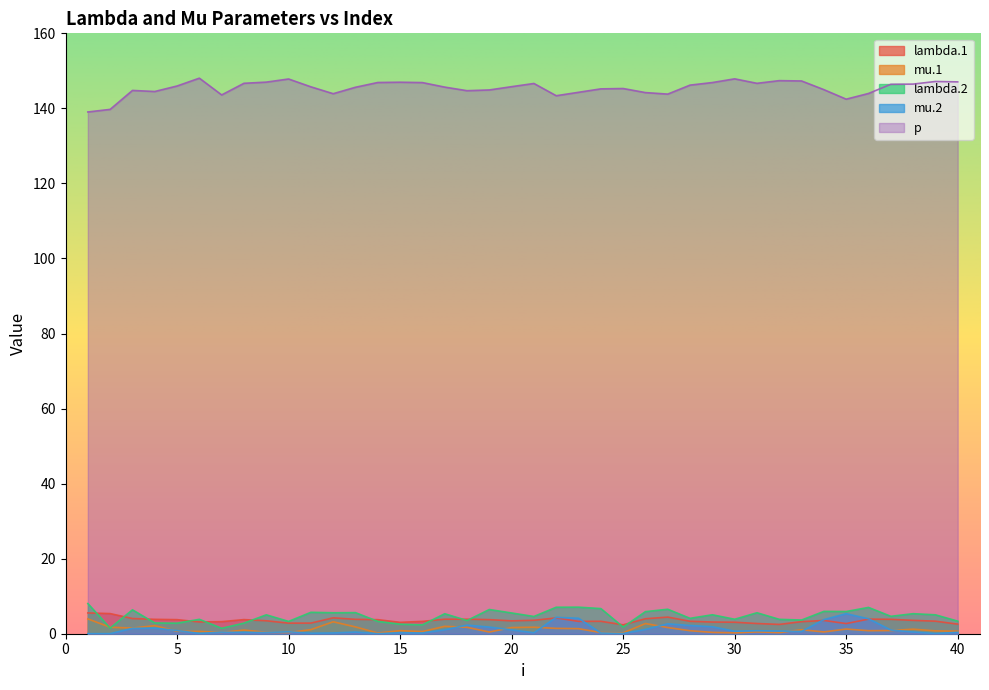

What are all the series names shown in the legend?

lambda.1, mu.1, lambda.2, mu.2, p